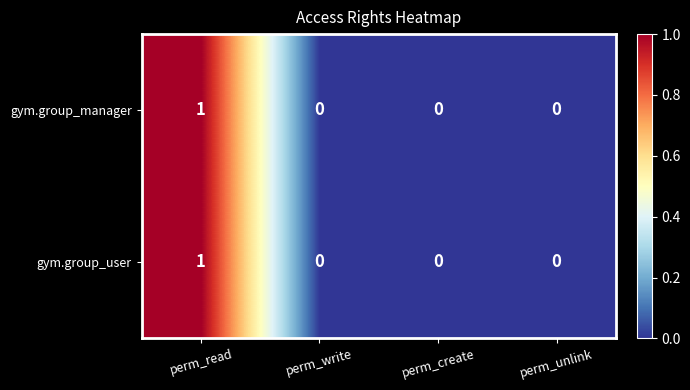

Reading left to right, transcribe all the data shown in this chart.

gym.group_manager: 1	0	0	0
gym.group_user: 1	0	0	0